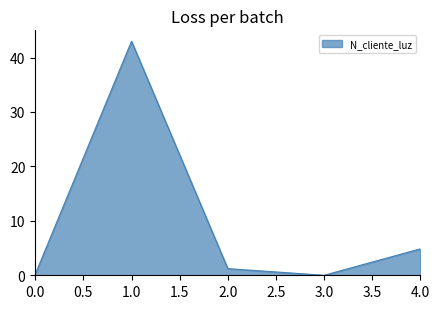

Is it true that the value at 4.0 is 2.6?

False